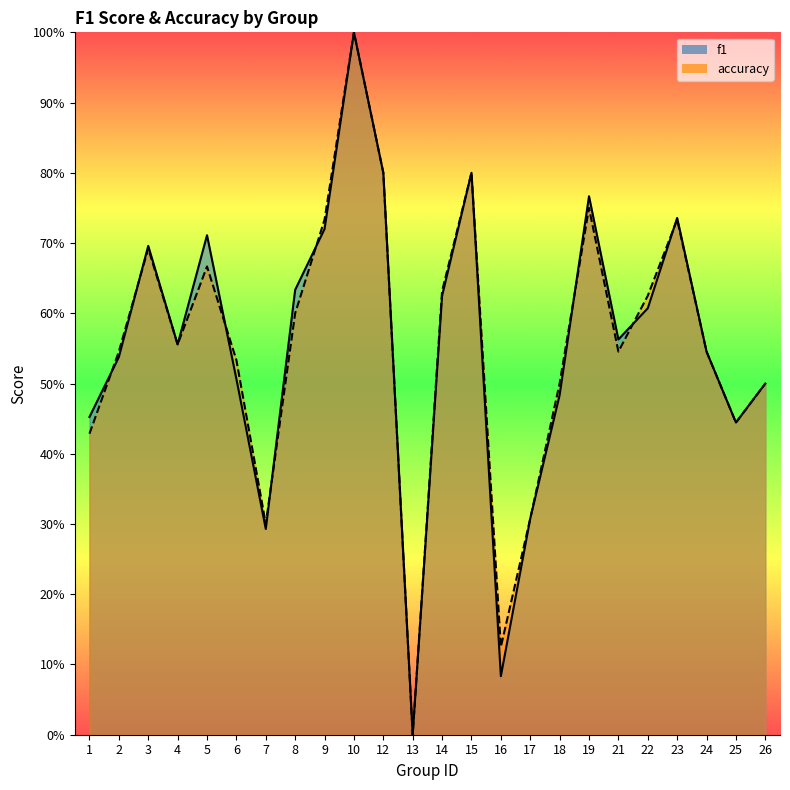

Which category has the highest value across all series?

10